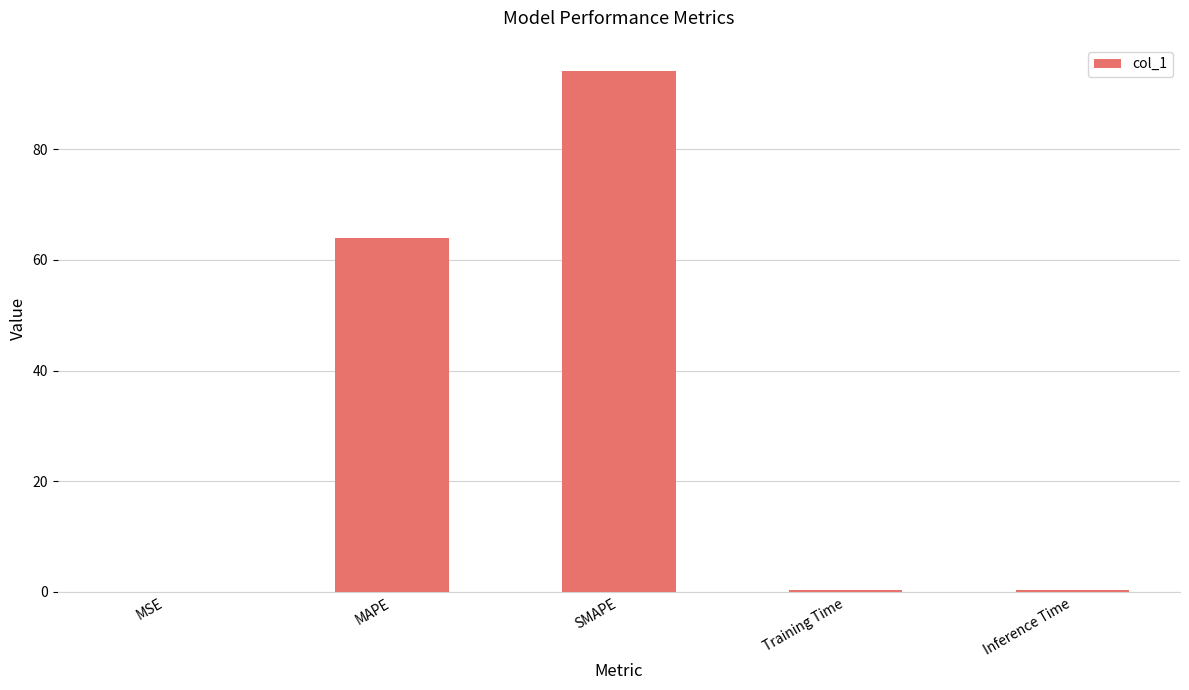

What is the sum of all values?

158.9